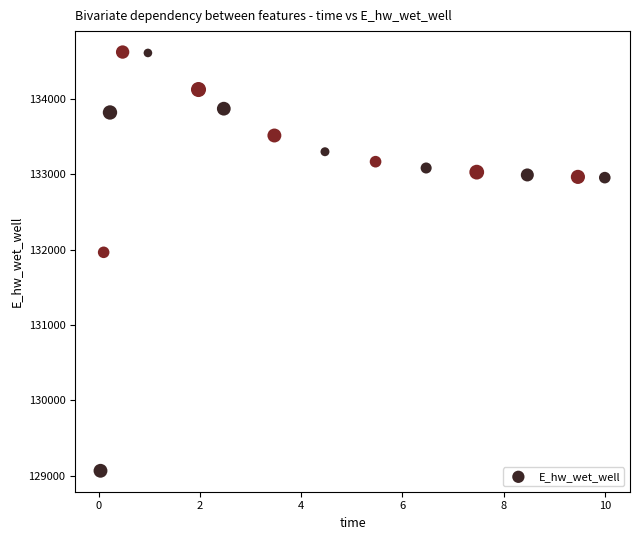

What Y value in the scatter plot is closest to 131843?

131964.1